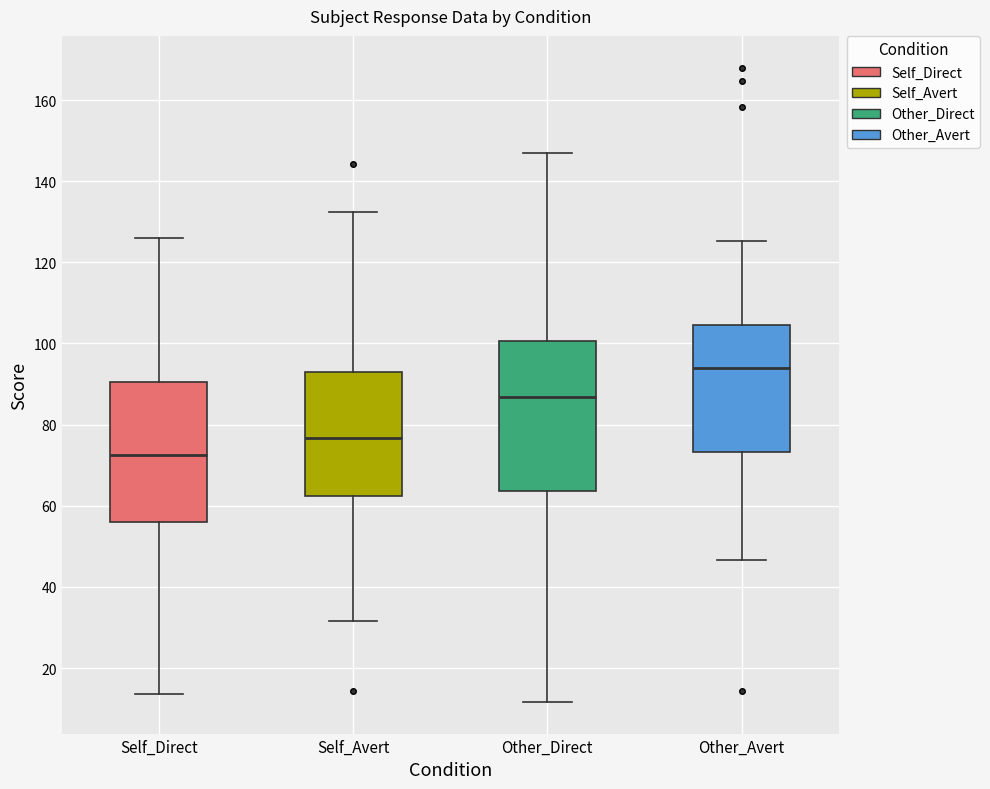

Which box is the tallest, from its lower edge to its upper edge?

Other_Direct